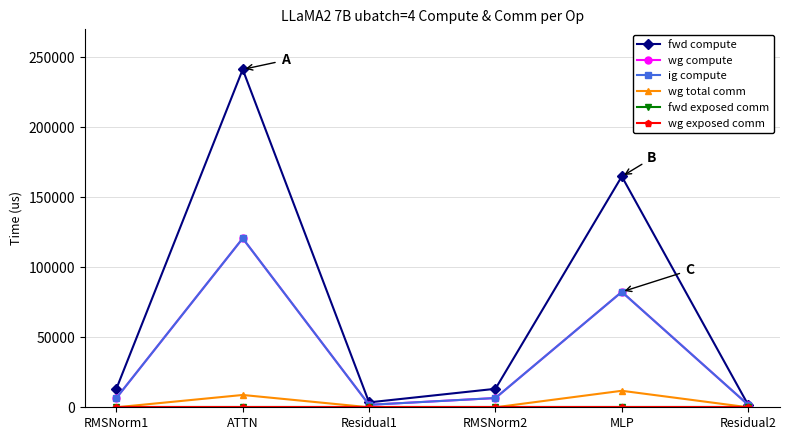

Is it true that wg compute equals 2558.3 at Residual2?

False